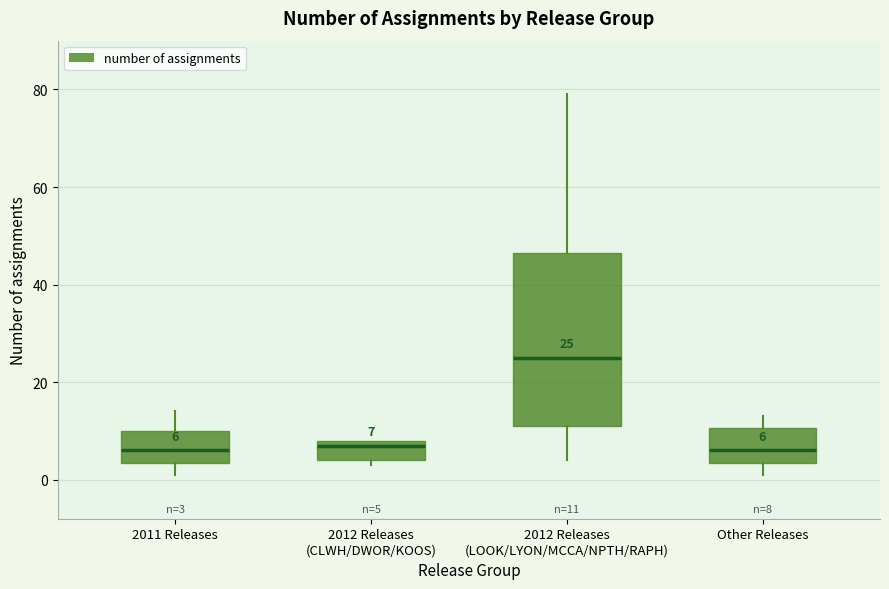

Comparing the boxes themselves (not the whiskers), which one is the tallest?

2012 Releases (LOOK/LYON/MCCA/NPTH/RAPH)